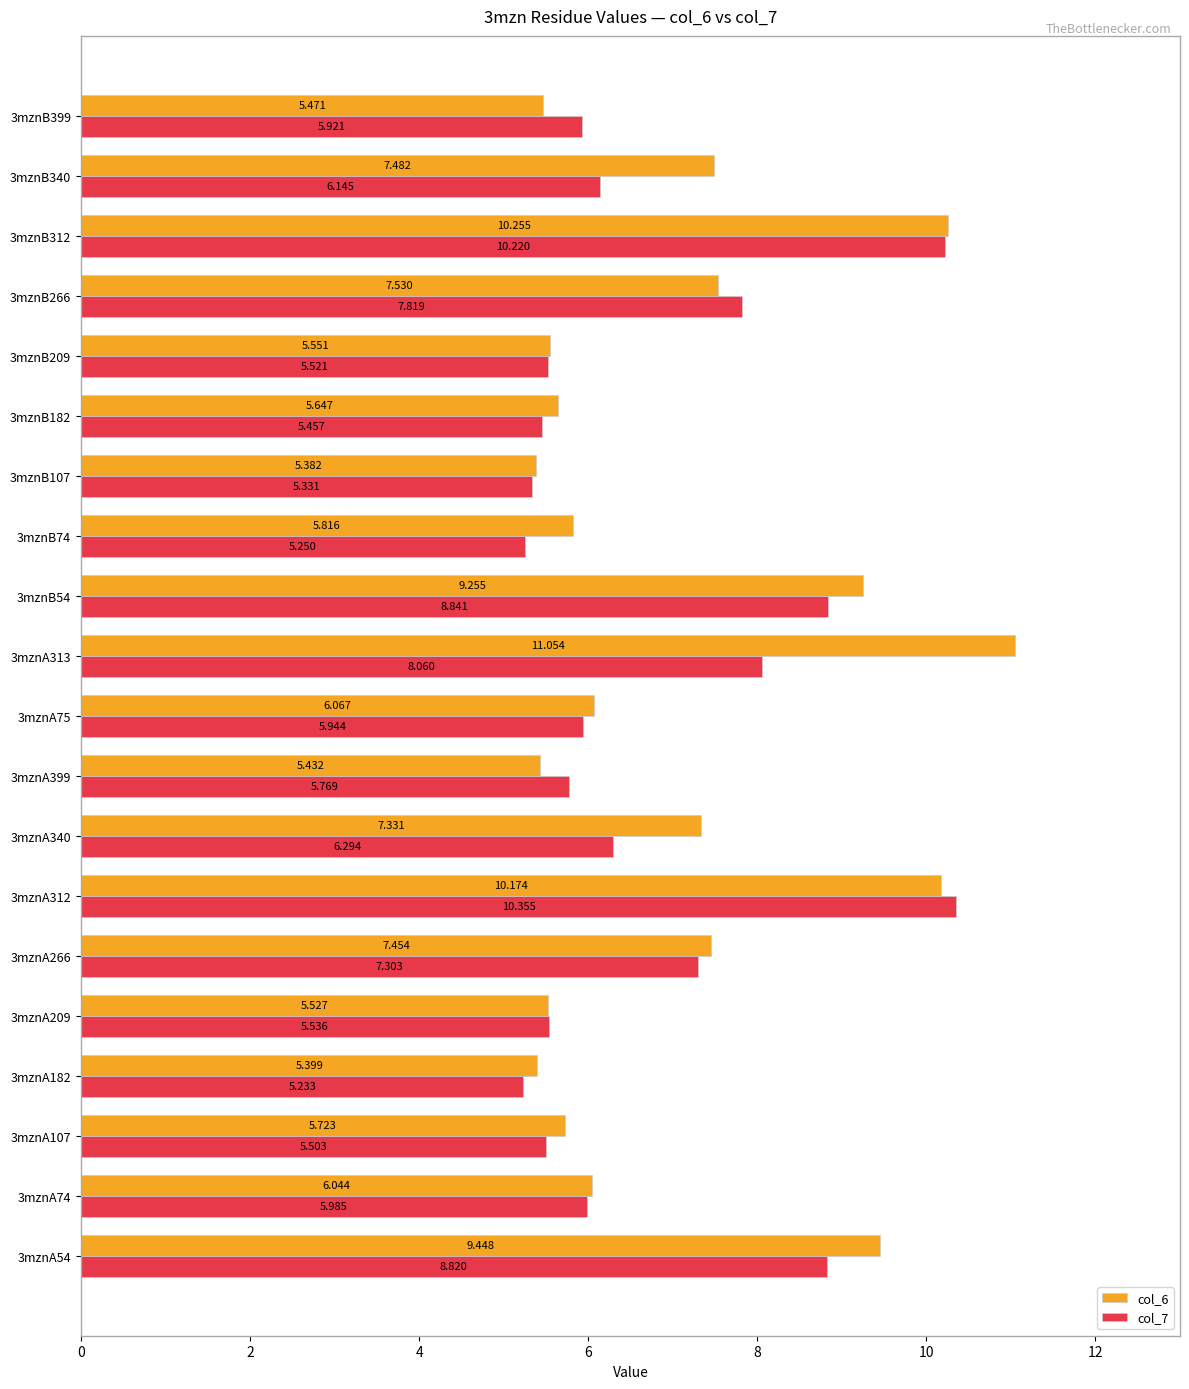

List the series in order of their peak value, lowest first.

col_7, col_6